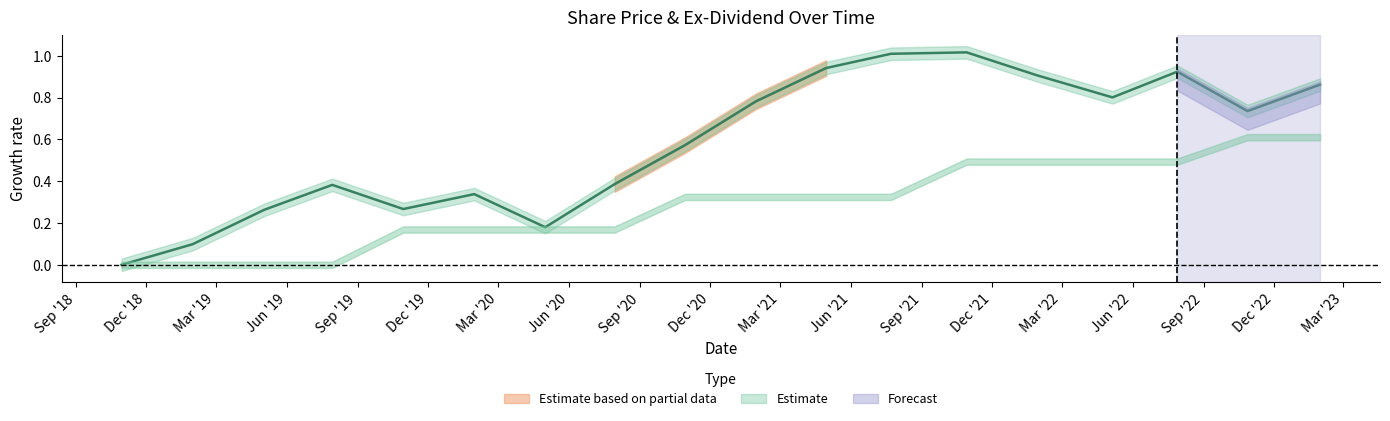

The value at 14 is 1.4. True or false?

False